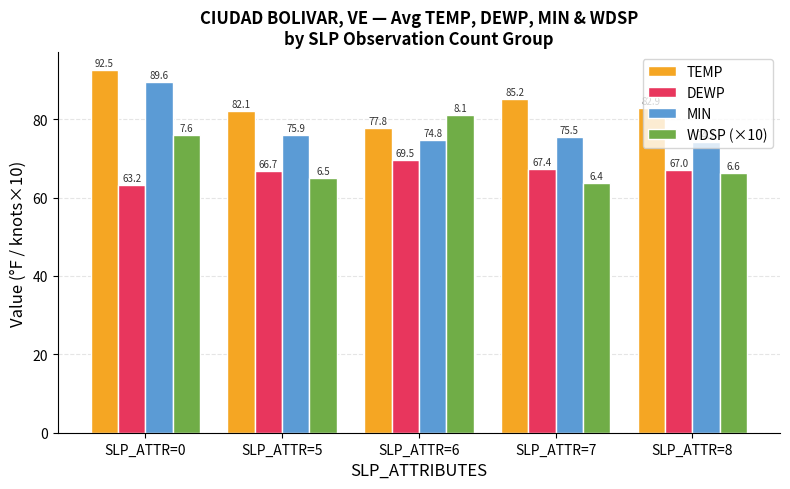

Which category has the highest value in the WDSP (×10) series?

SLP_ATTR=6